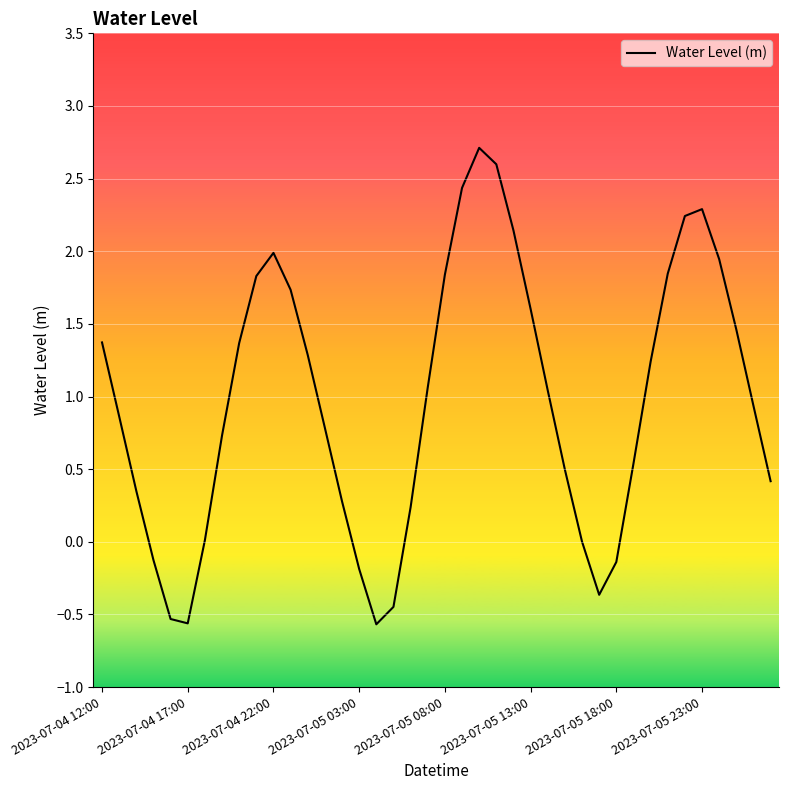

What is the difference between the second highest and second lowest values?

3.2